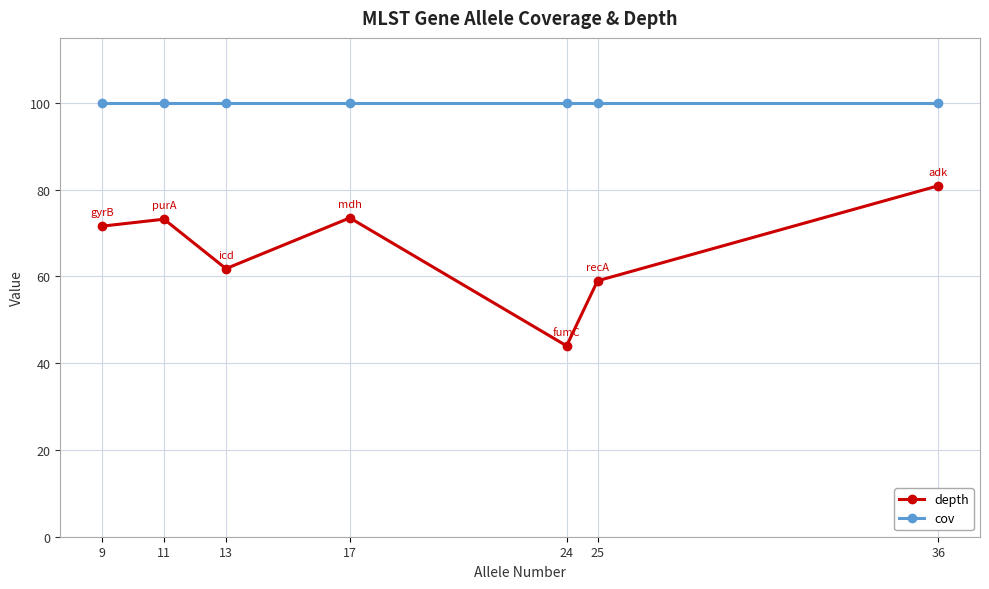

True or false: depth has more than 1 points higher than both neighbors.

True